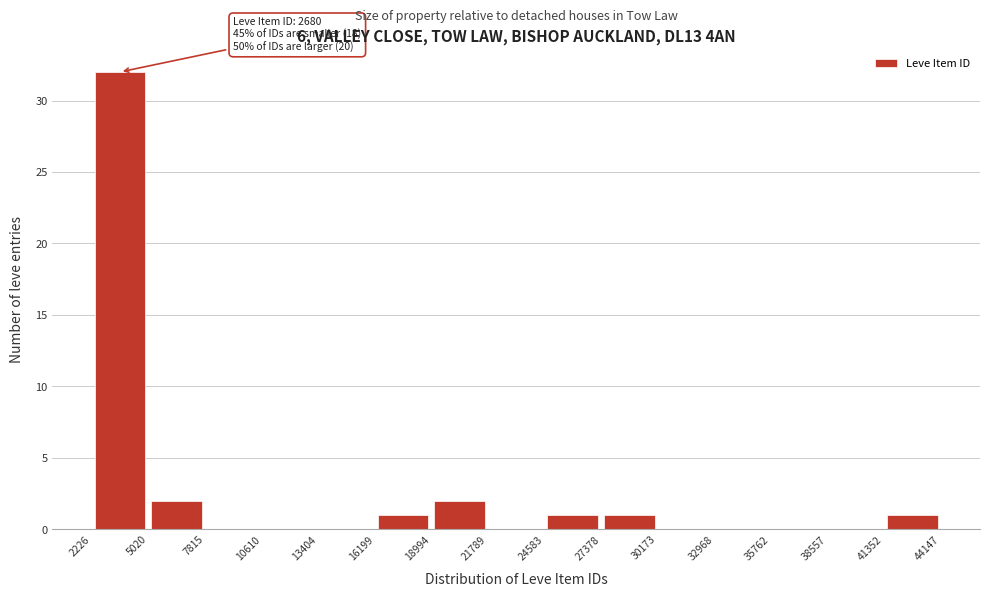

Which range on the x-axis has the tallest bar?

2226 to 5020